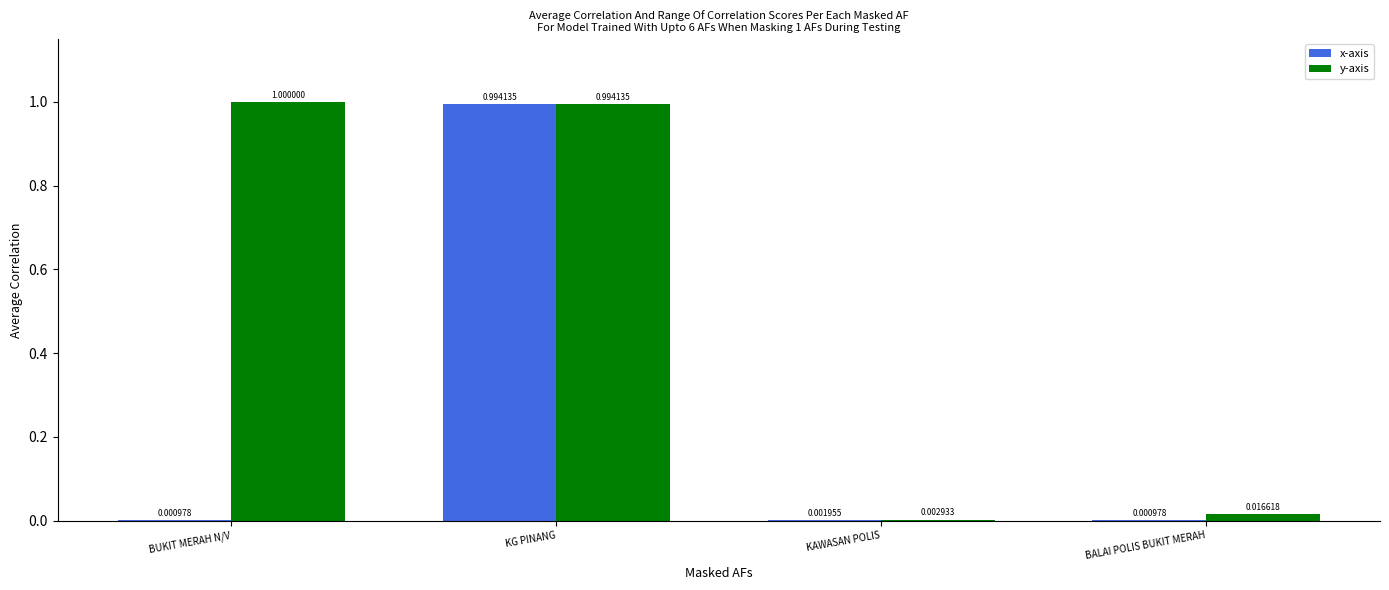

Are the bars grouped side by side (vs. stacked)?

Yes